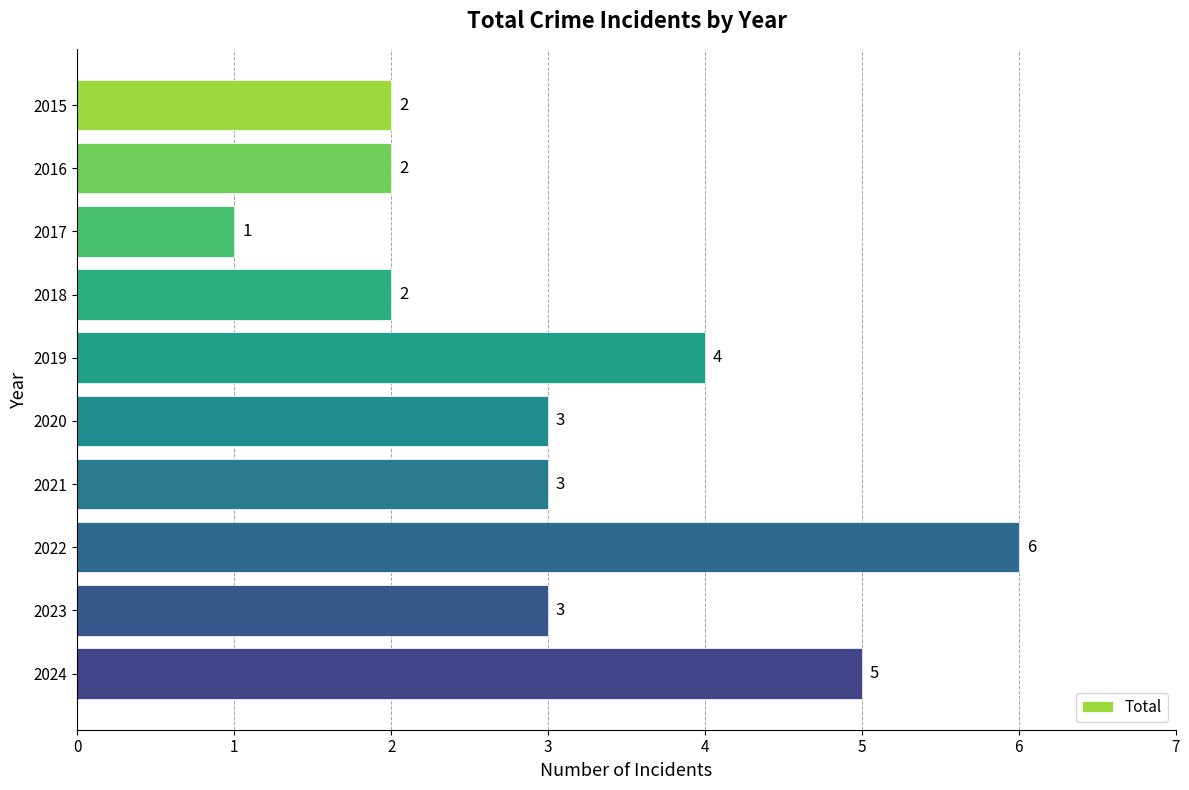

Reading bottom to top, what are all the values shown in this chart?

2024=5	2023=3	2022=6	2021=3	2020=3	2019=4	2018=2	2017=1	2016=2	2015=2